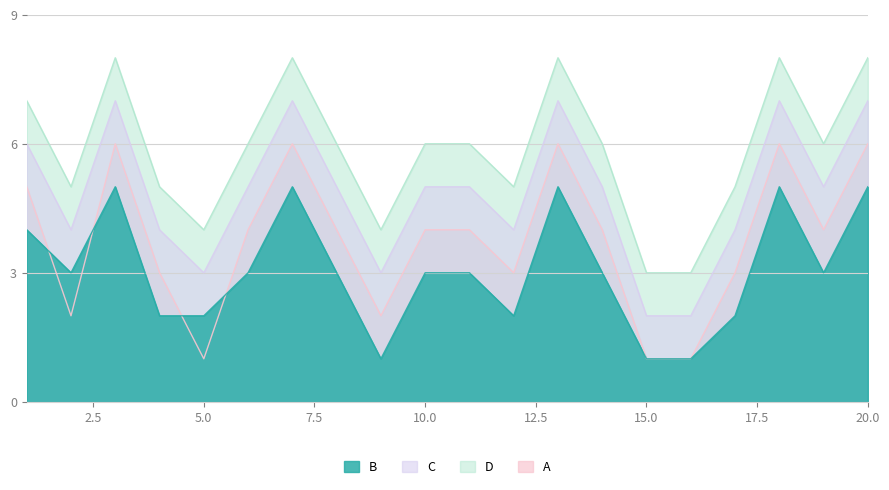

What is the approximate value of C at 20?

8